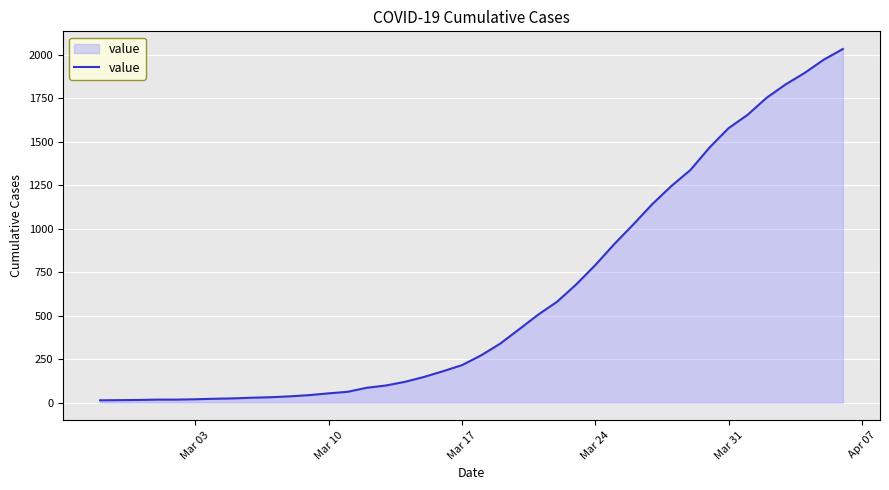

How many lines are shown in the chart?

1